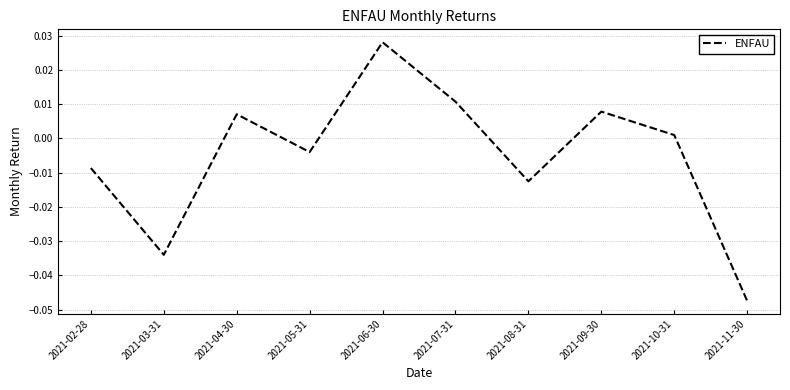

What position from the left is 2021-04-30?

3